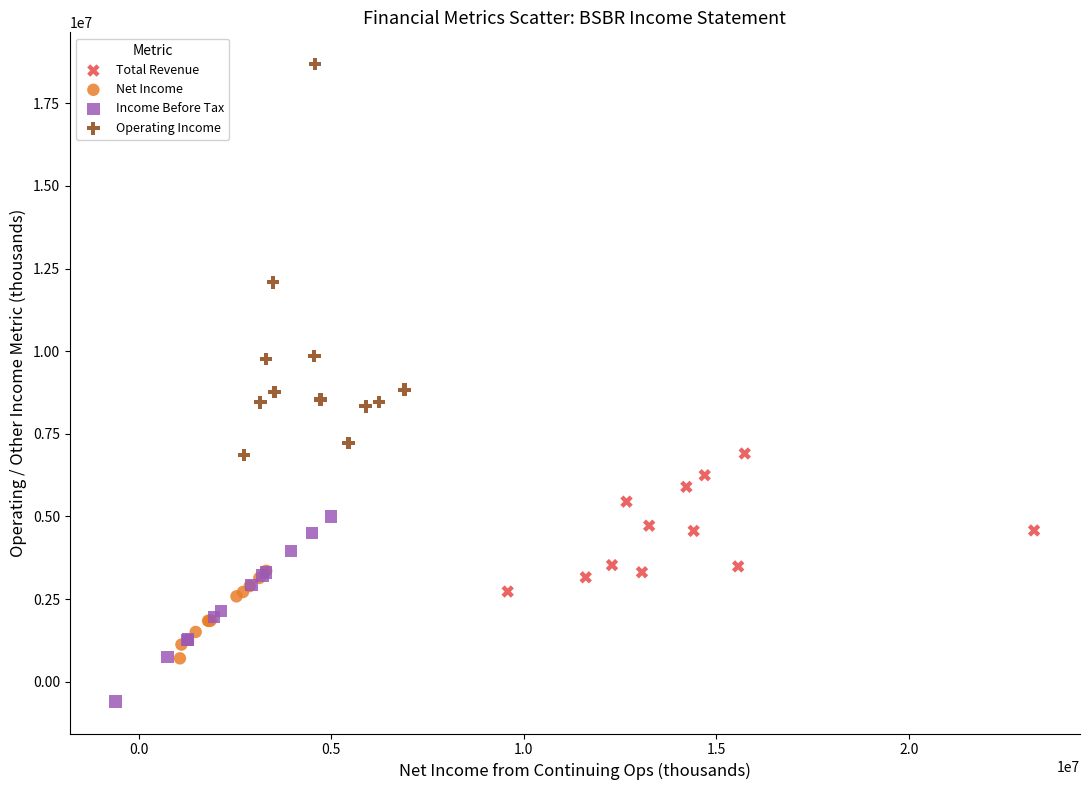

What are all the series names shown in the legend?

Total Revenue, Net Income, Income Before Tax, Operating Income